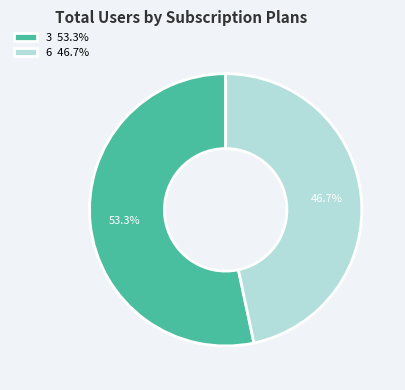

What is the majority slice?

3